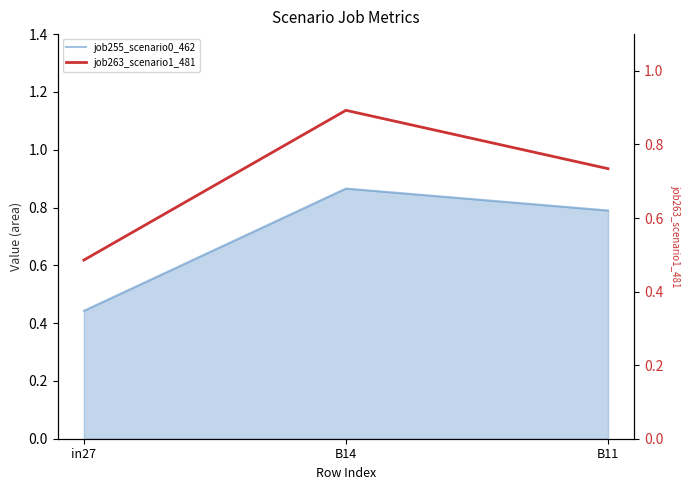

What value does the job255_scenario0_462 series have at B14?

0.9